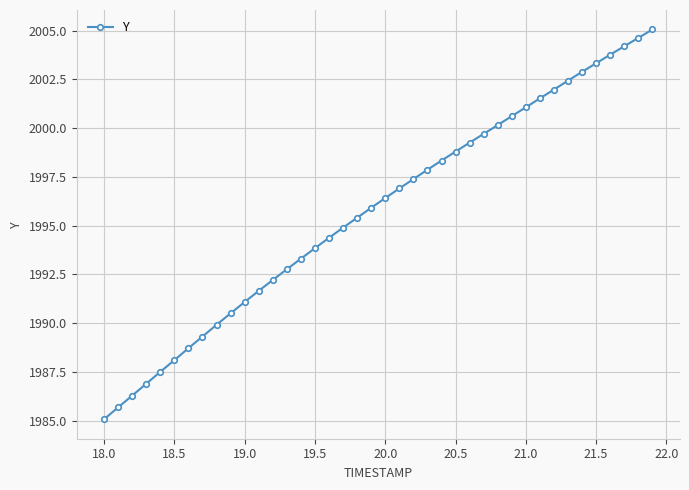

What is the value of the 9th point from the left?

1989.9